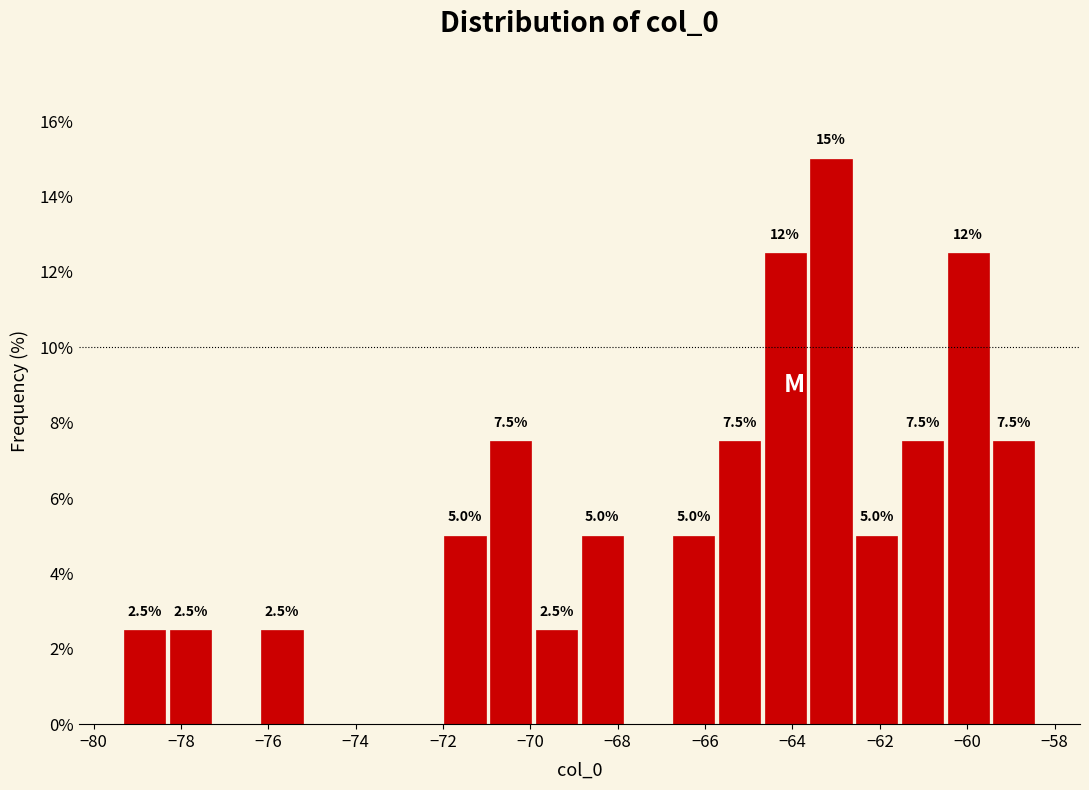

Which range on the x-axis has the tallest bar?

-63.6 to -62.6